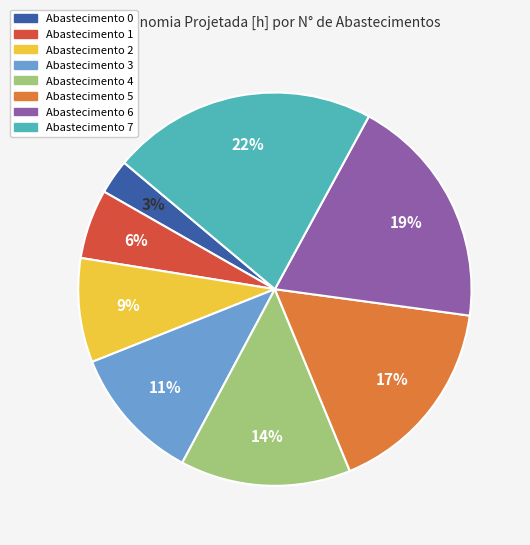

How many slices are in this pie chart?

8